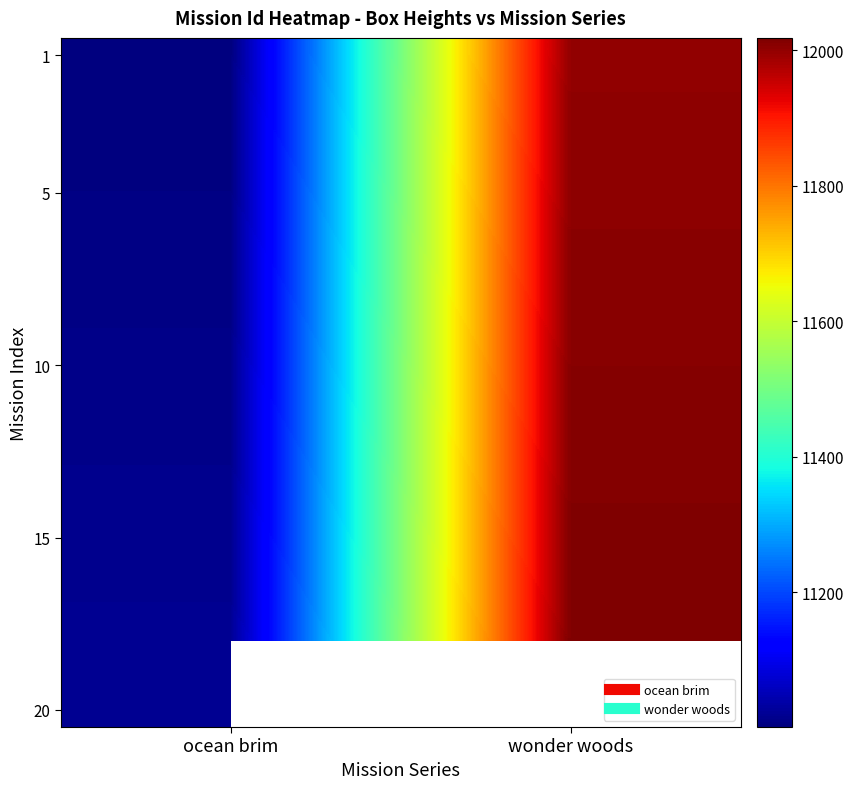

Between wonder woods and ocean brim, which is larger?

wonder woods